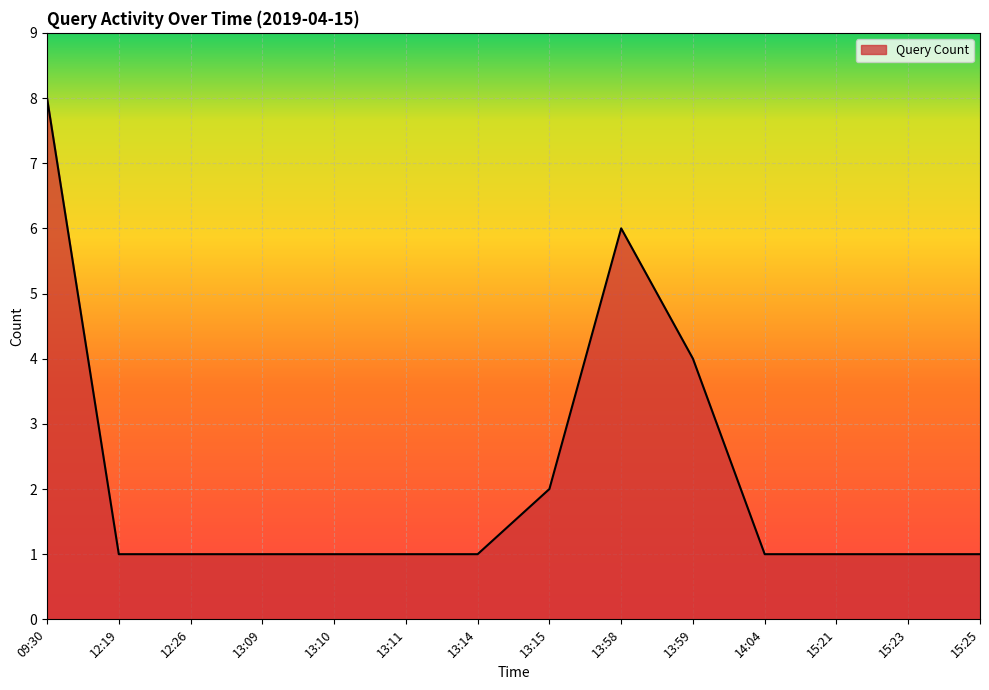

Does the chart have visible grid lines?

Yes